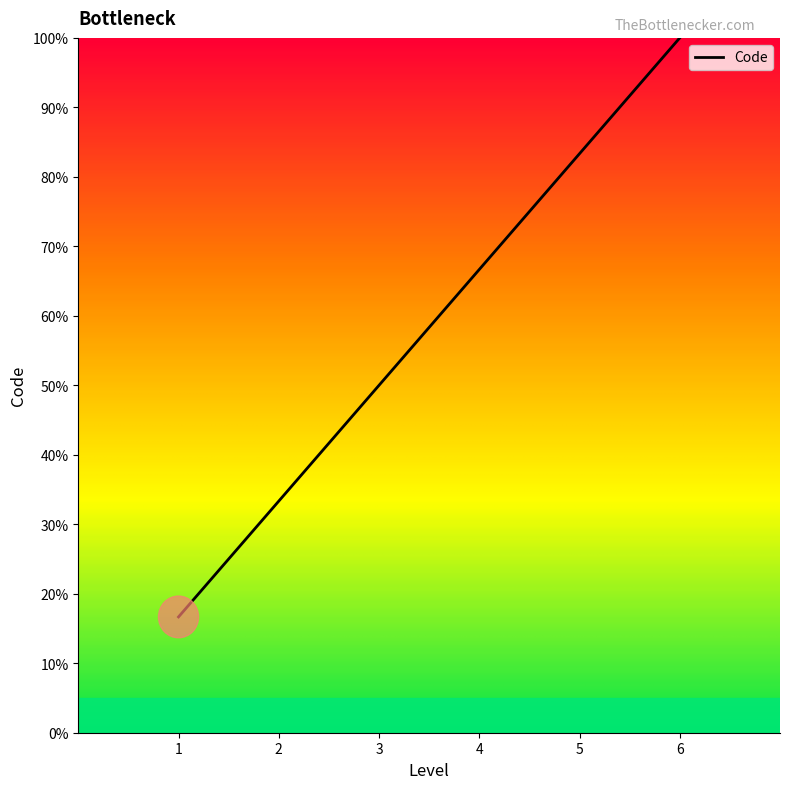

What value does the data have at 4?

66.7